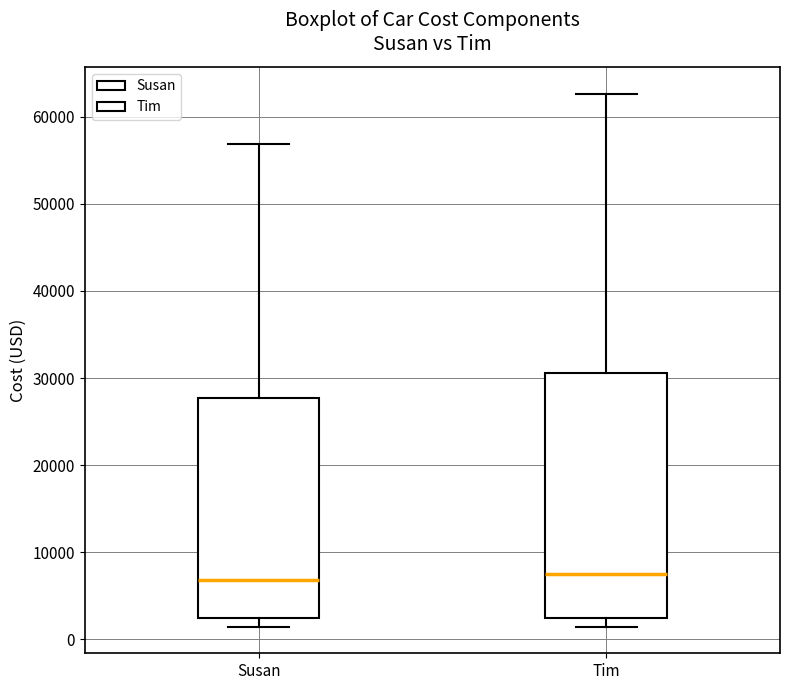

Reading left to right, read every box against the y-axis: the position of its median line, the range the box covers, and the ends of its whiskers. The values are not printed on the chart, so give them approximately, as read against the axis.

Susan: median 7000, box 2000 to 28000, whiskers 1000 to 57000
Tim: median 8000, box 2000 to 31000, whiskers 1000 to 63000